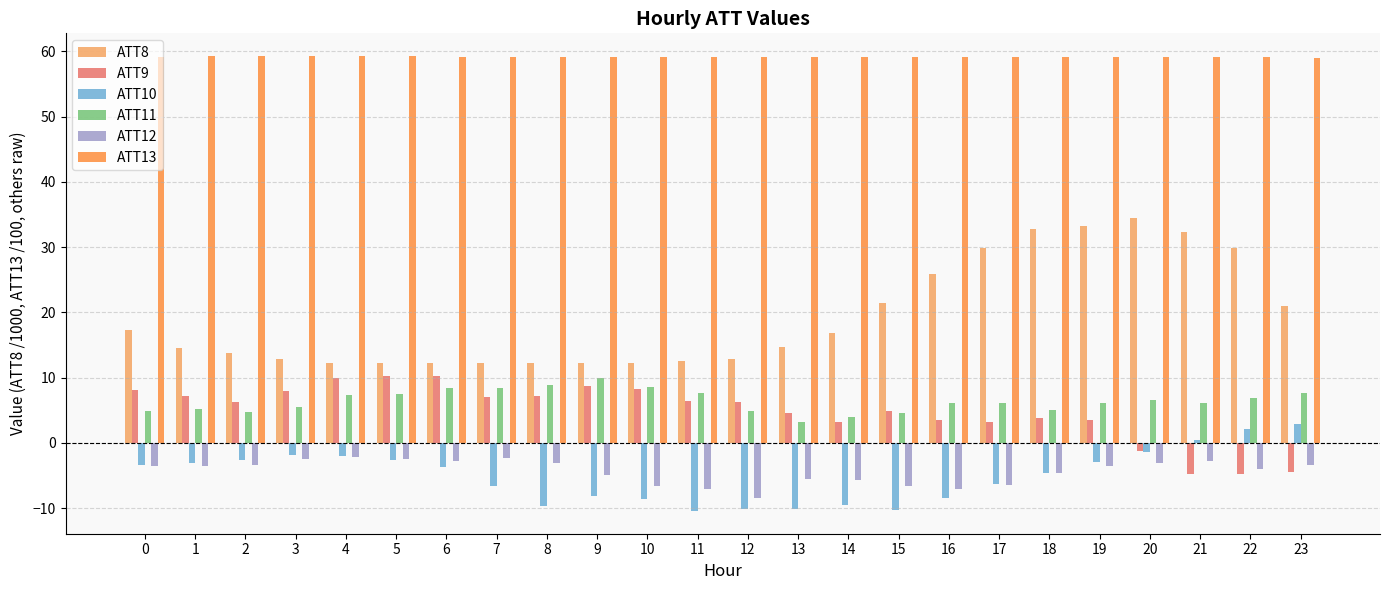

How many values in ATT9 are above zero?

20